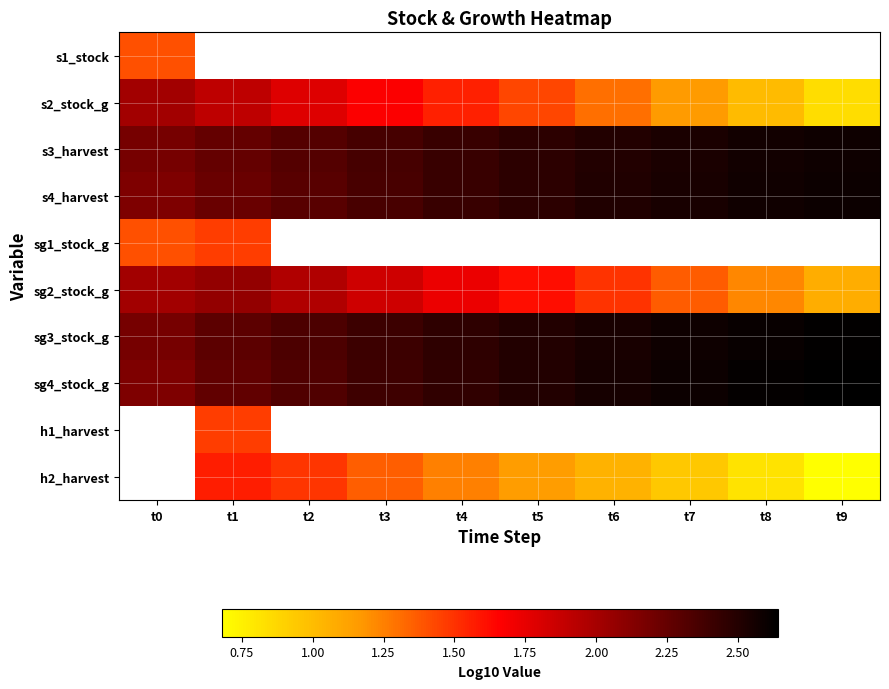

Which category has the lowest value across all series?

t9